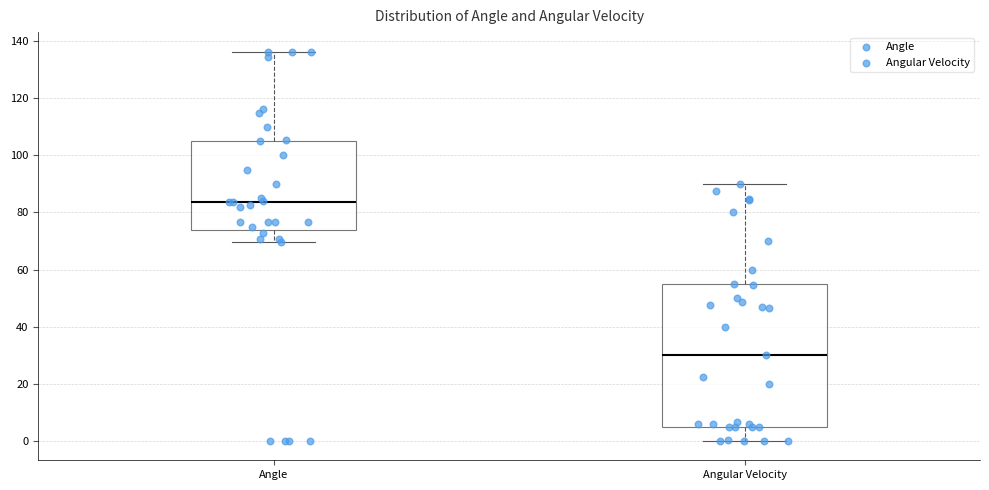

Which box is the tallest, from its lower edge to its upper edge?

Angular Velocity